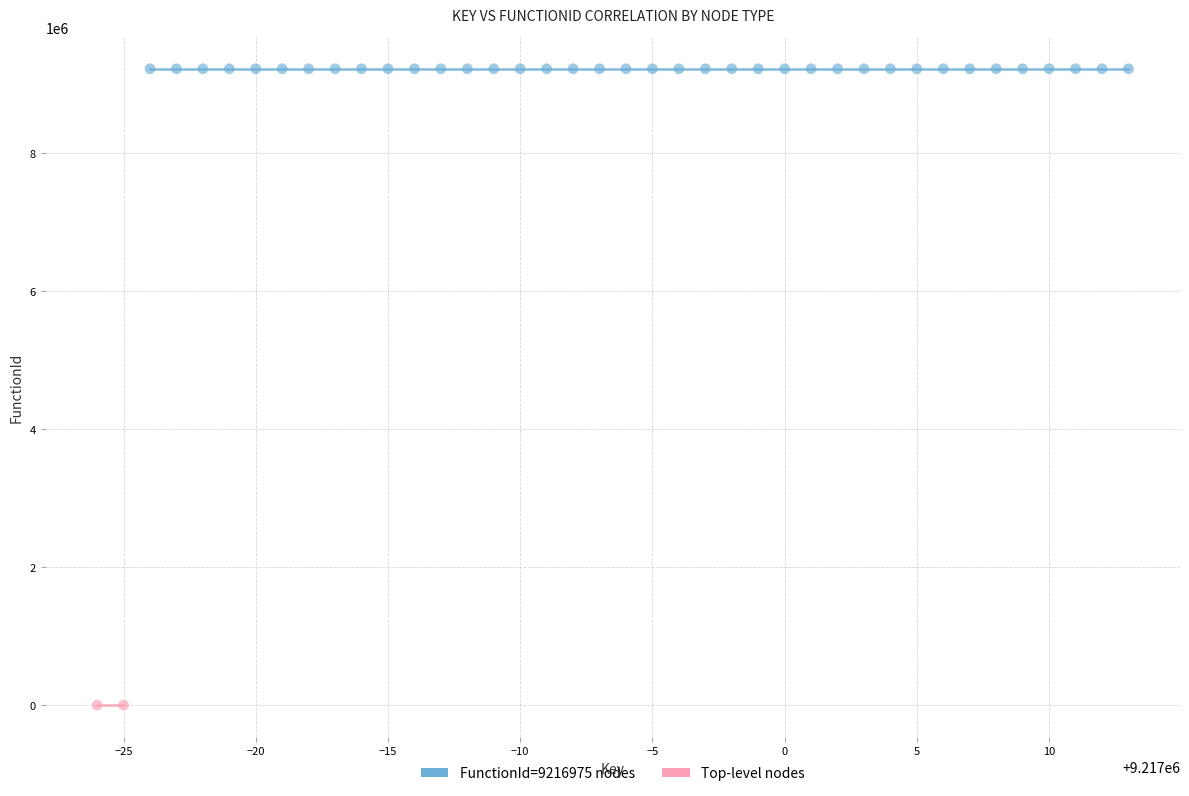

What are all the series names shown in the legend?

FunctionId=9216975 nodes, Top-level nodes